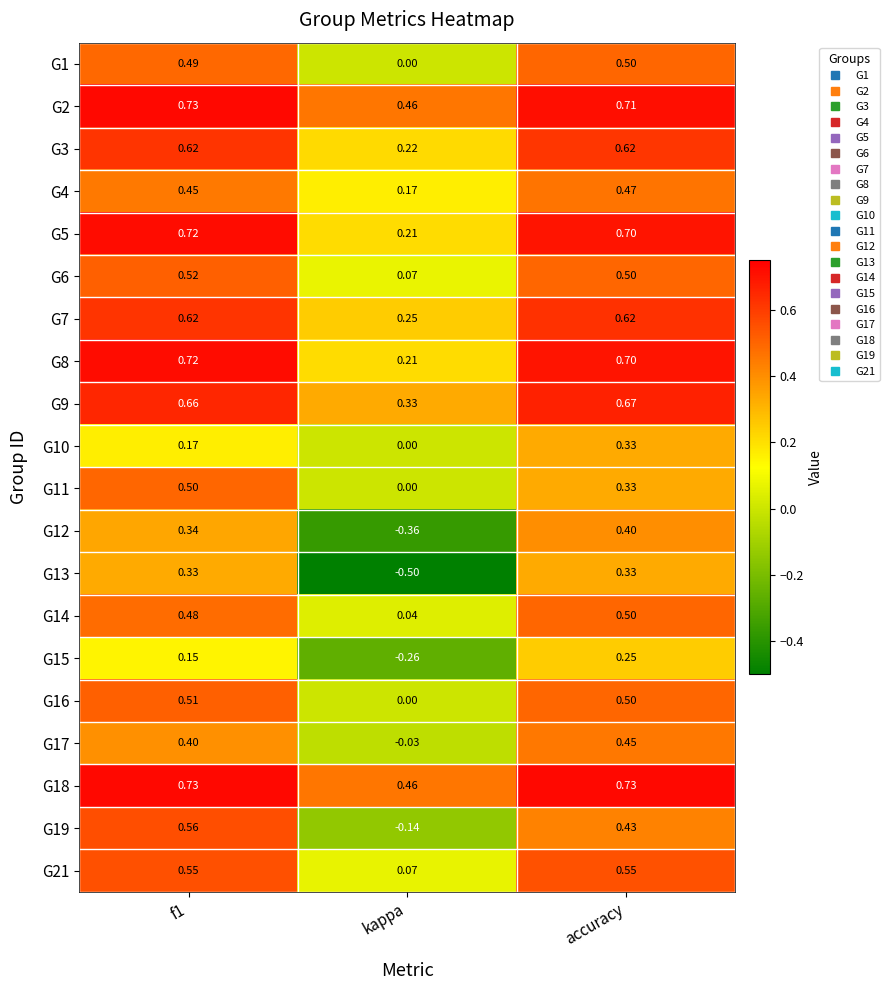

What is the minimum value shown in the chart?

-0.5